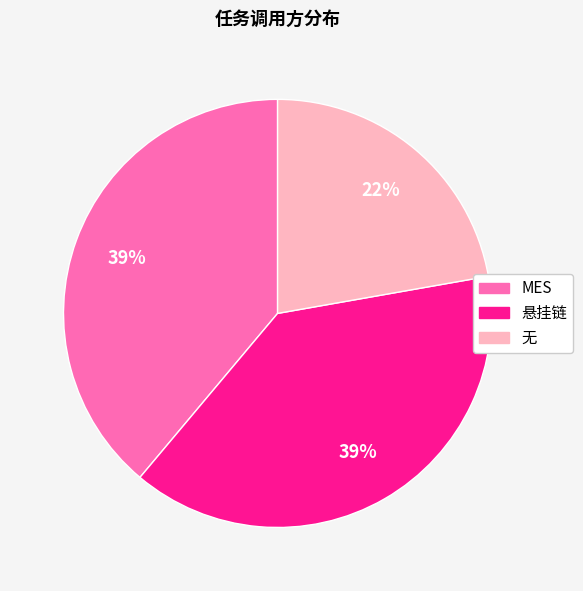

True or false: 悬挂链 accounts for 29% of the total.

False